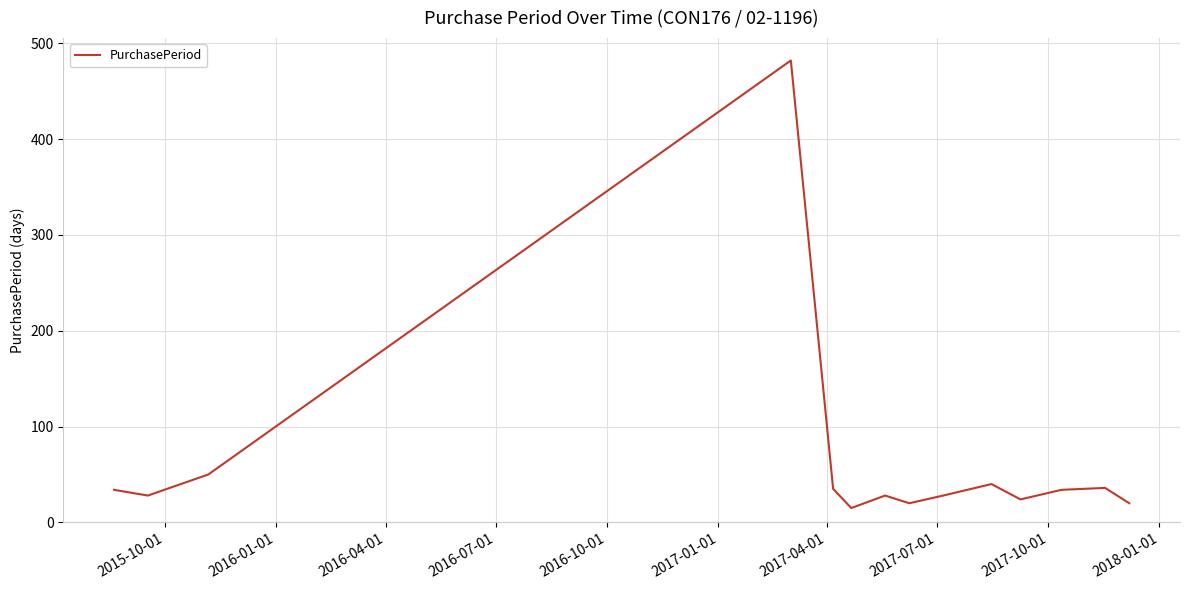

What is the maximum value shown in the chart?

482